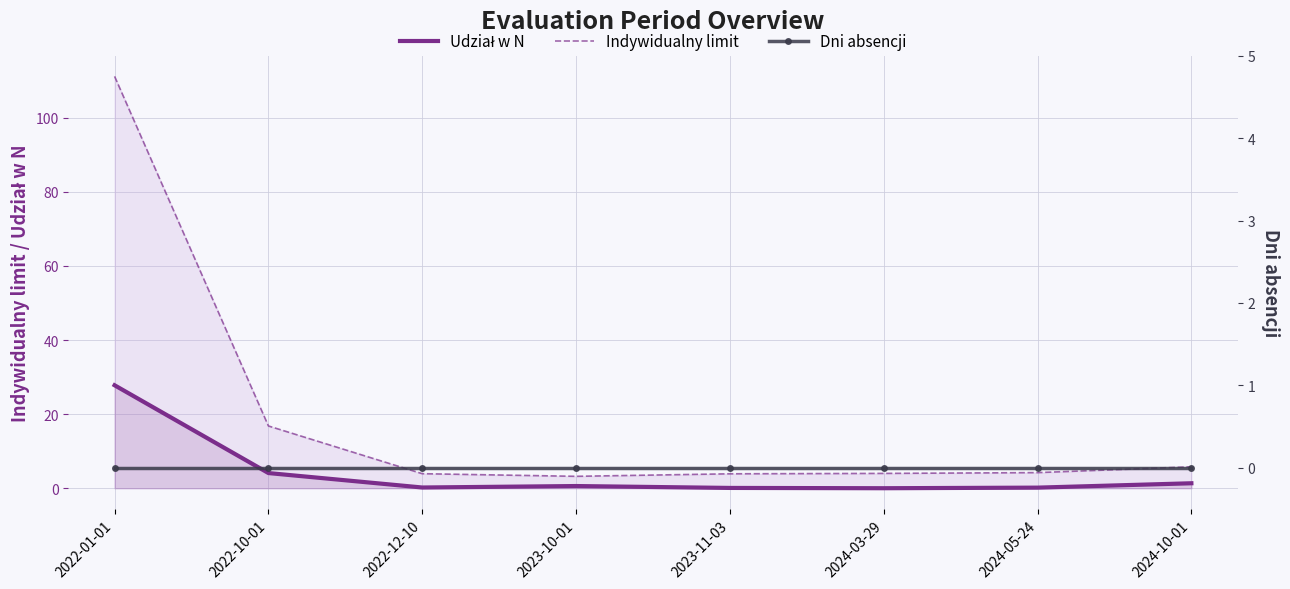

At which category does the chart reach its minimum across all series?

2022-01-01